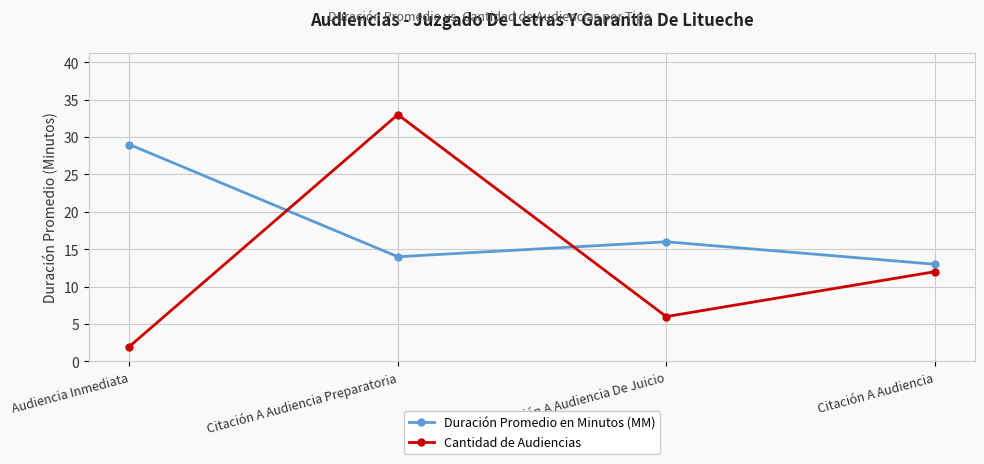

What is the approximate value of Duración Promedio en Minutos (MM) at Citación A Audiencia Preparatoria?

14